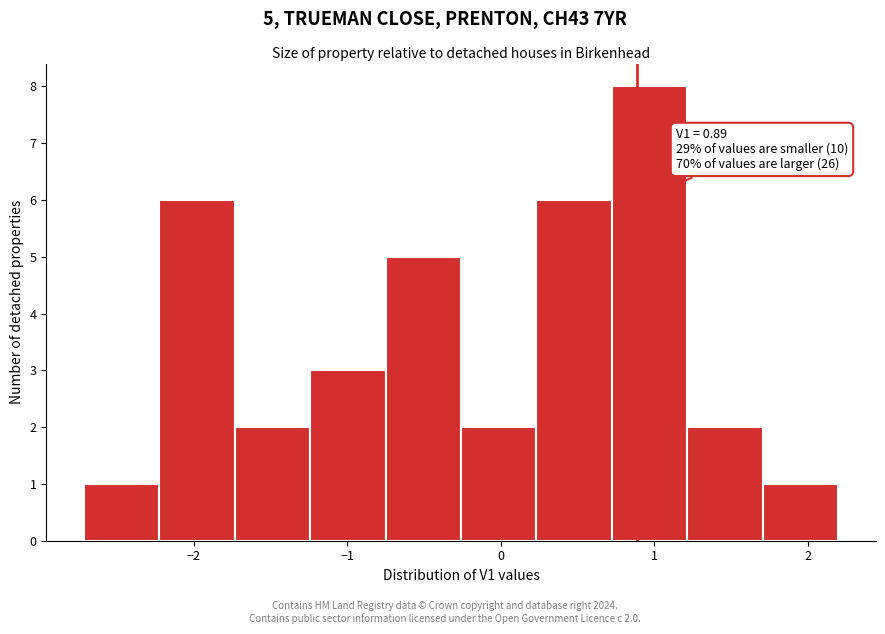

Which range on the x-axis has the tallest bar?

0.7 to 1.2